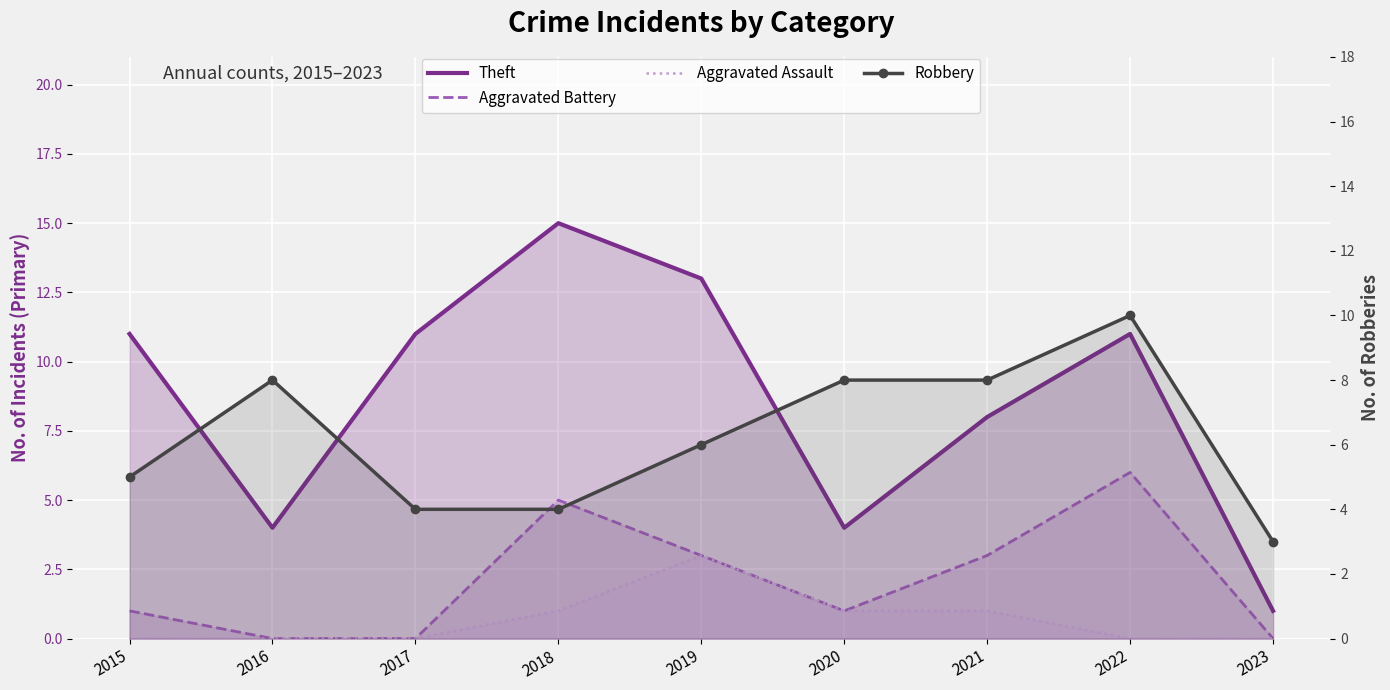

List the series in order of their overall mean, lowest first.

Aggravated Assault, Aggravated Battery, Robbery, Theft